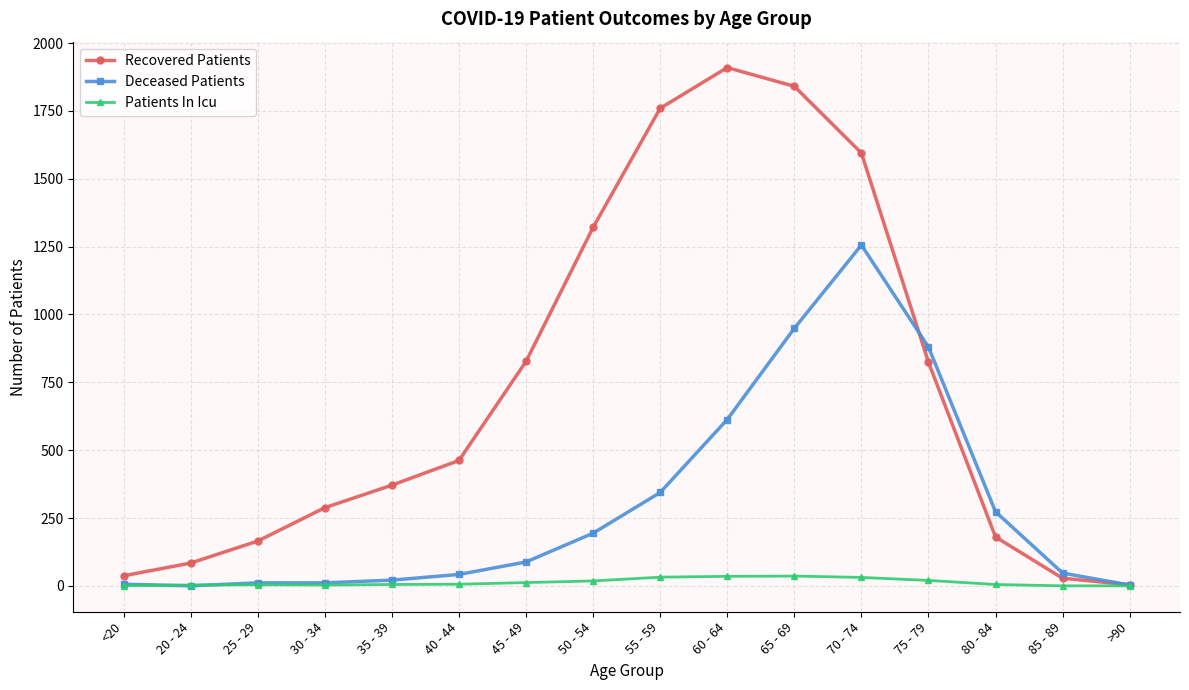

At 65 - 69, list the series in order from largest to smallest.

Recovered Patients, Deceased Patients, Patients In Icu